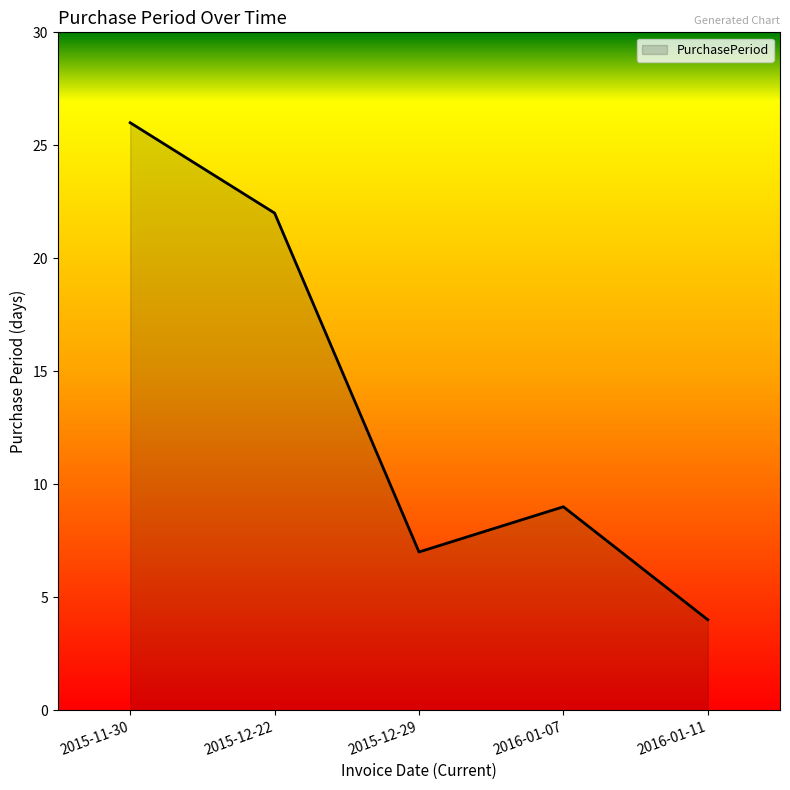

Where is the first local maximum?

2016-01-07